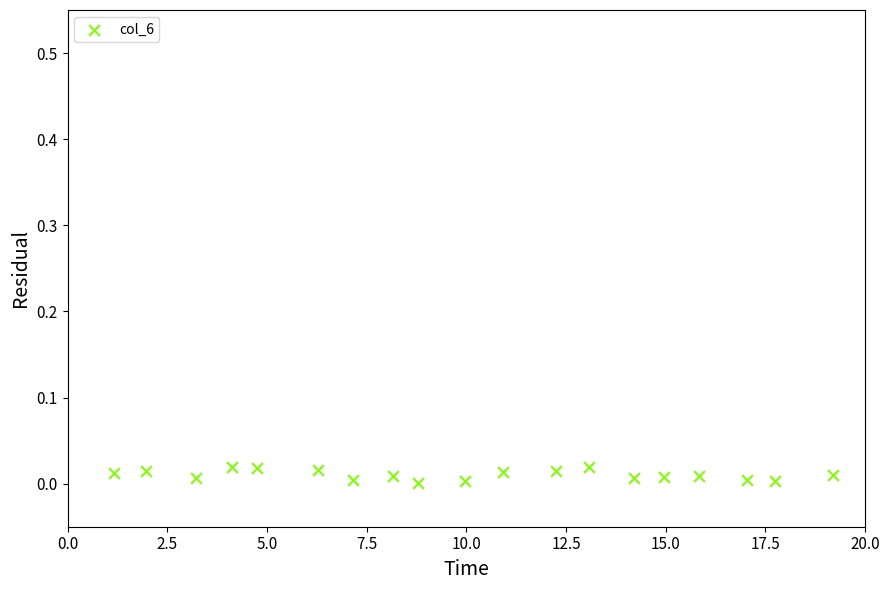

What is the range of X values (max minus min)?

18.0